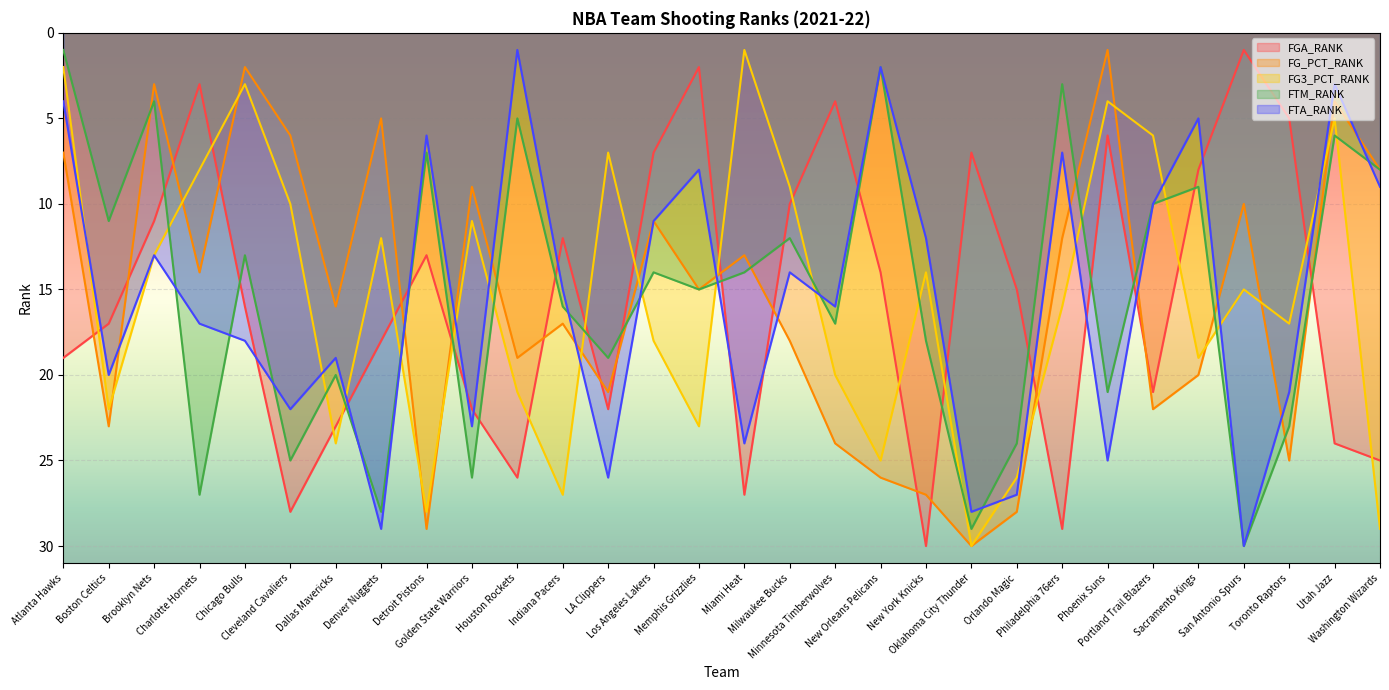

How many data points does each series have?

30